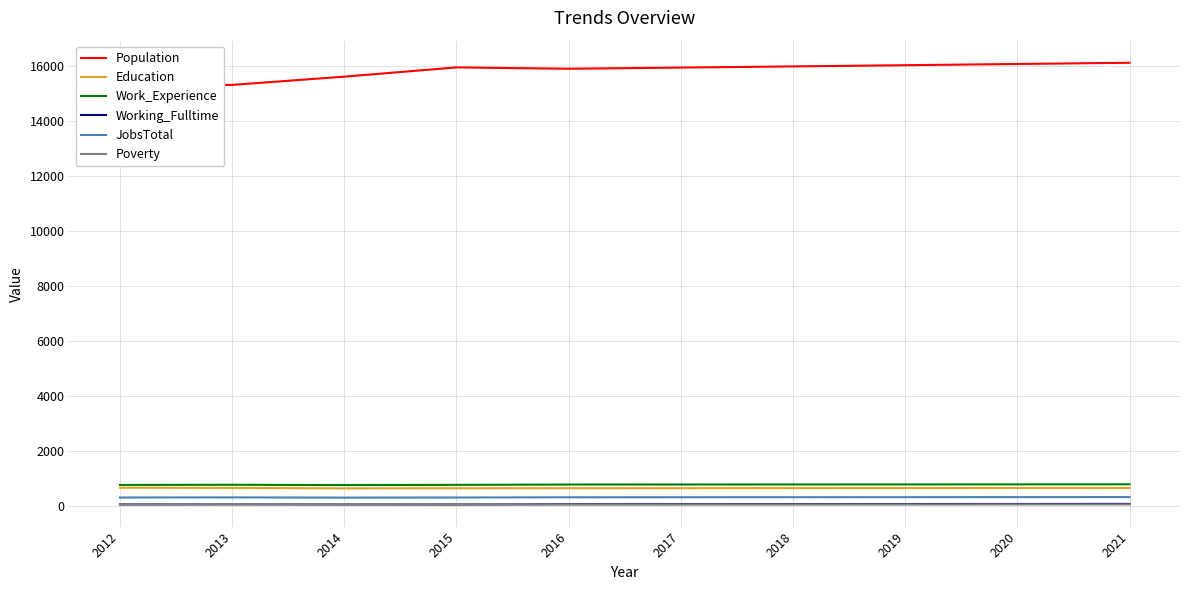

True or false: Work_Experience and Population intersect in this chart.

False